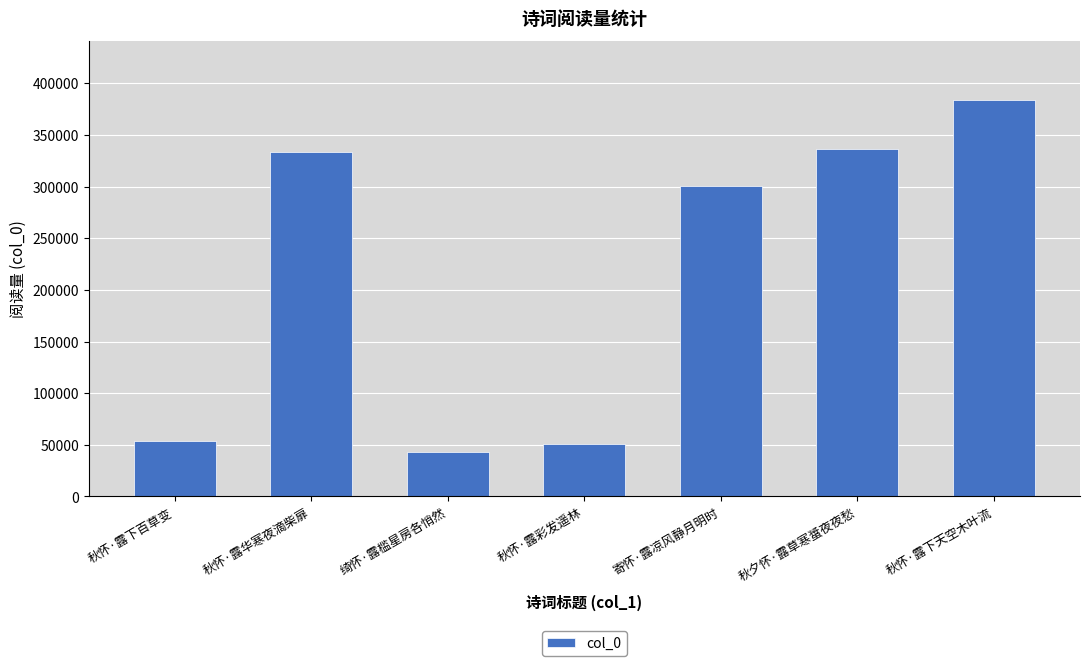

What is the greatest value displayed?

383415